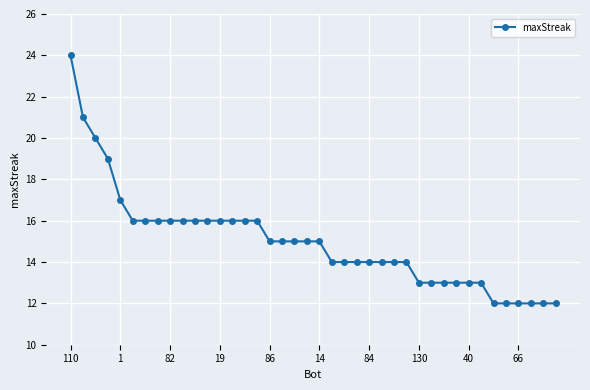

Reading left to right, list all the values displayed in this chart.

24	21	20	19	17	16	16	16	16	16	16	16	16	16	16	16	15	15	15	15	15	14	14	14	14	14	14	14	13	13	13	13	13	13	12	12	12	12	12	12